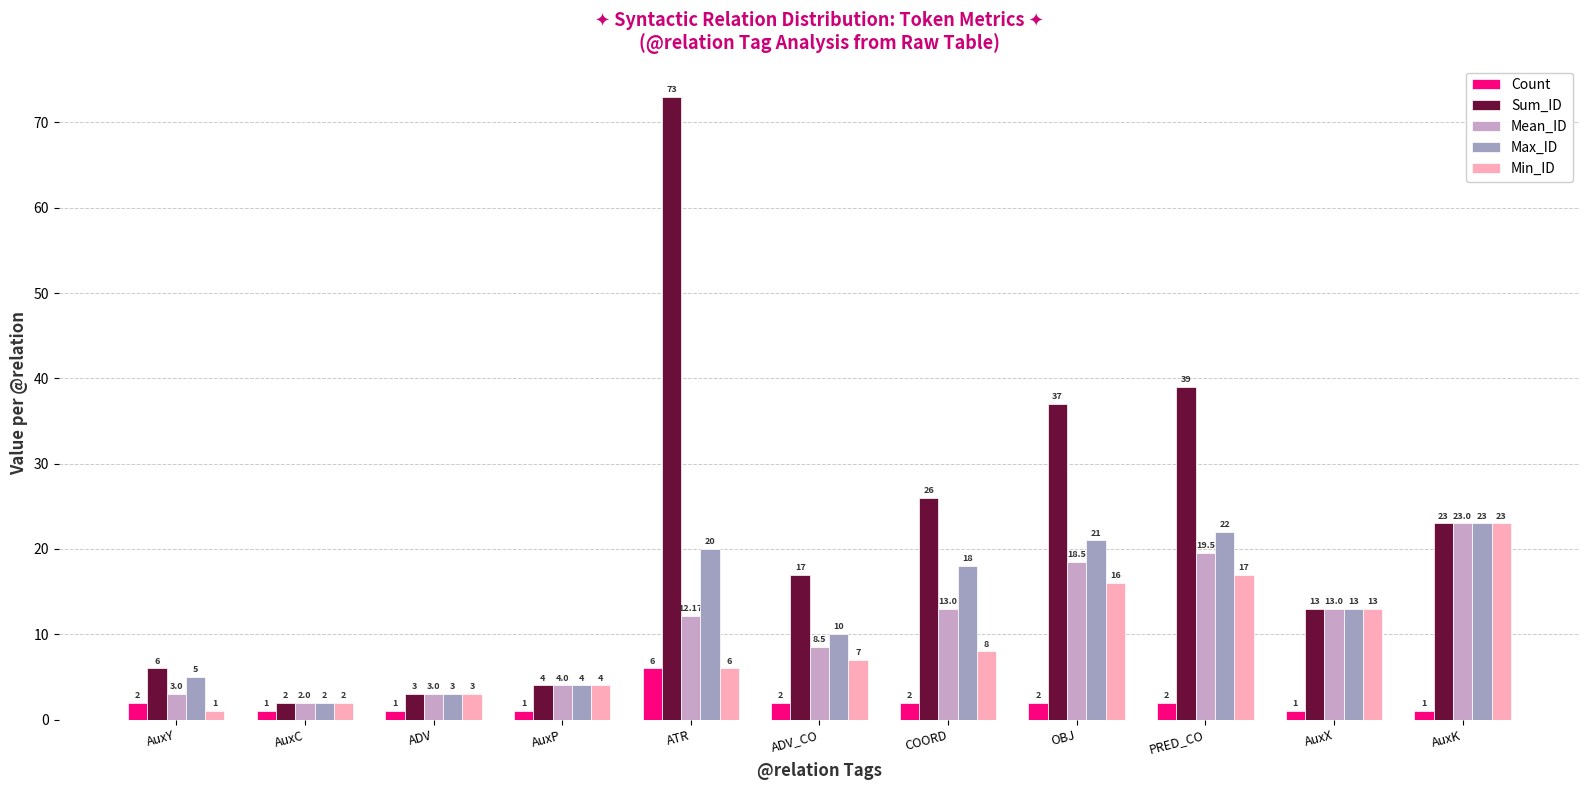

How many groups of bars are there?

11